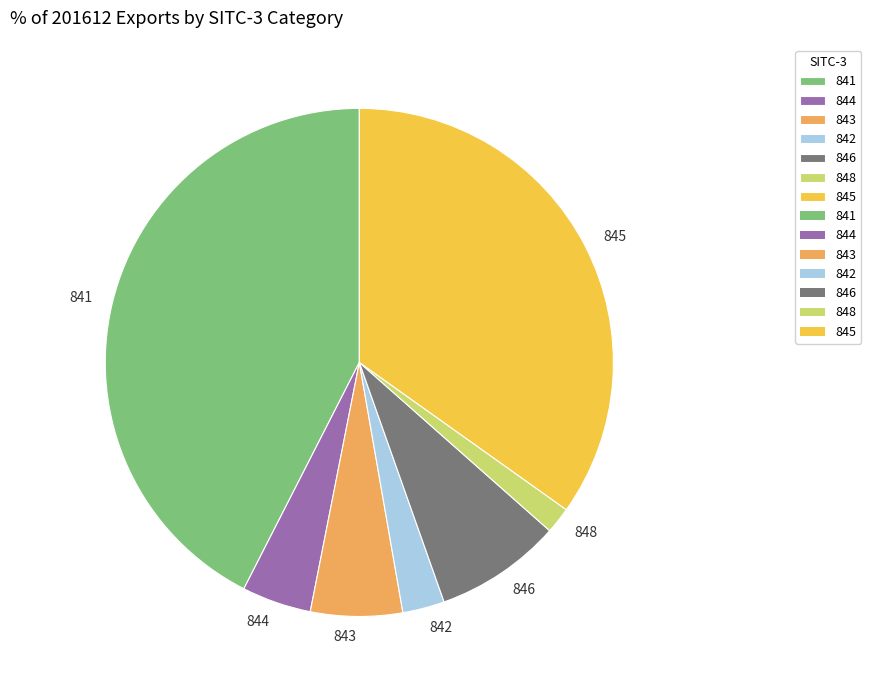

What is the largest slice in the pie chart?

841